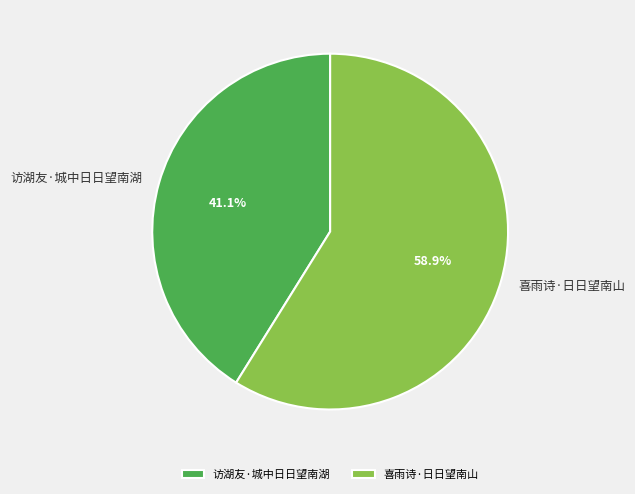

Is it true that 喜雨诗·日日望南山 is 59% of the pie?

True